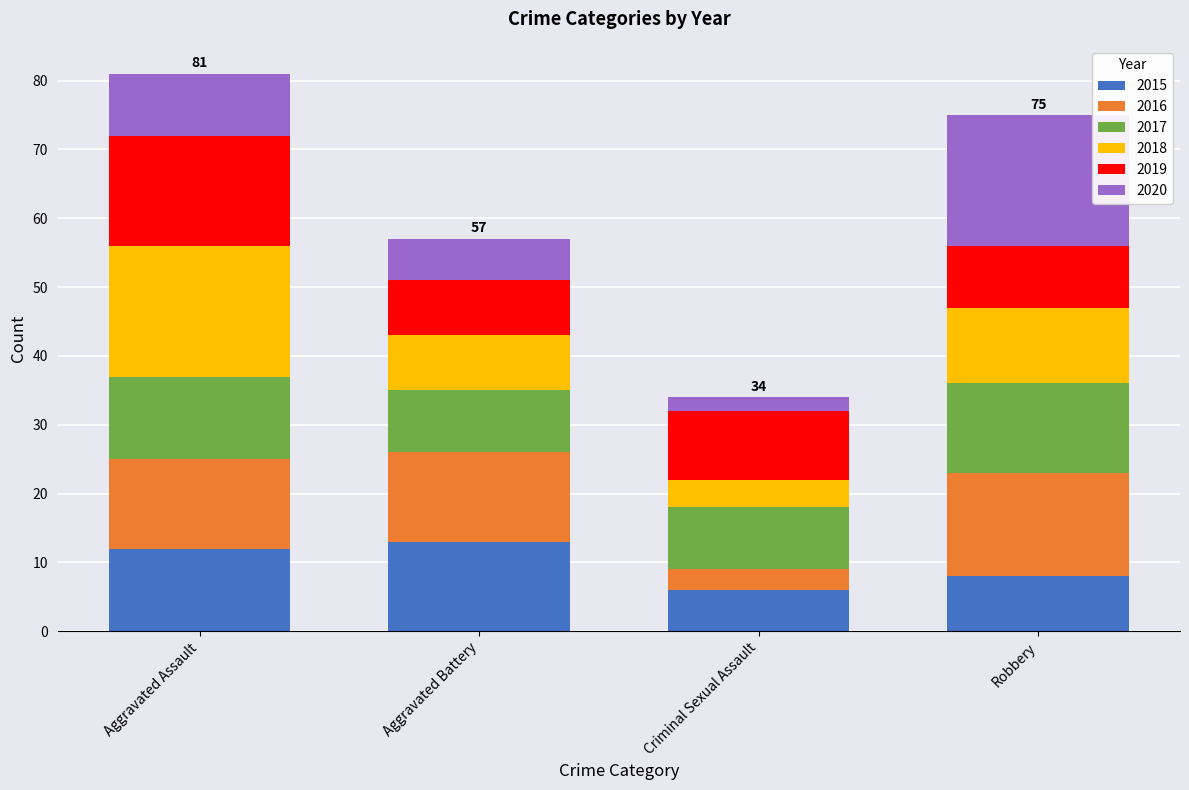

At which label does 2015 reach its minimum?

Criminal Sexual Assault